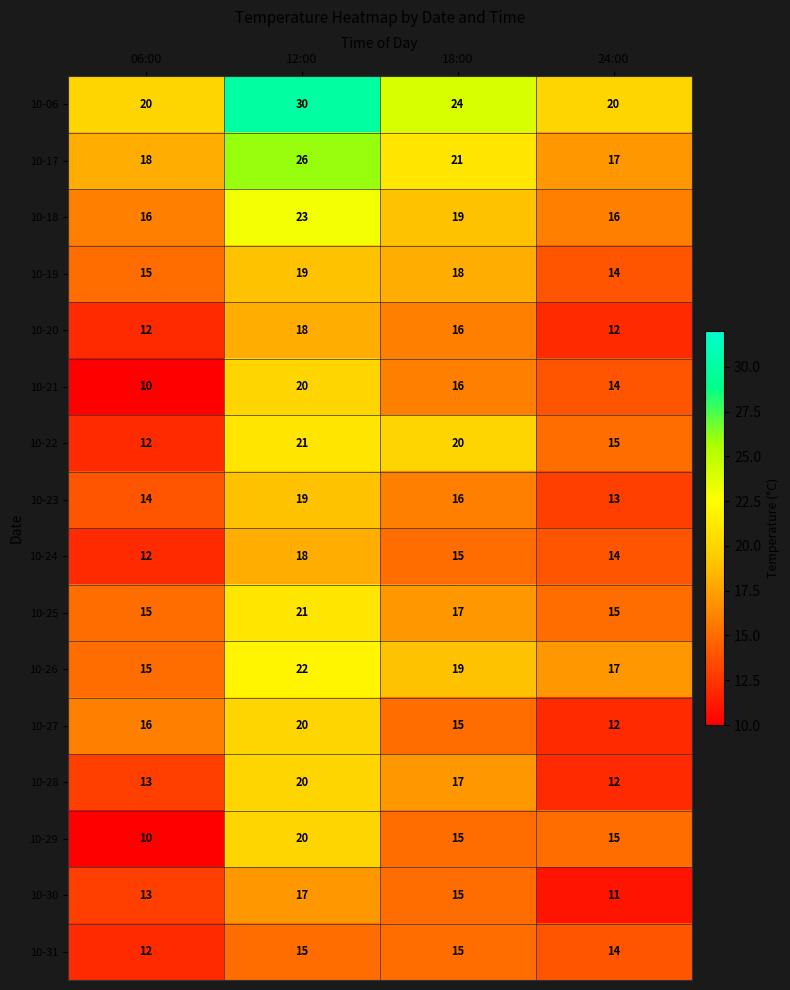

Is it true that 10-19 equals 19 at 12:00?

True